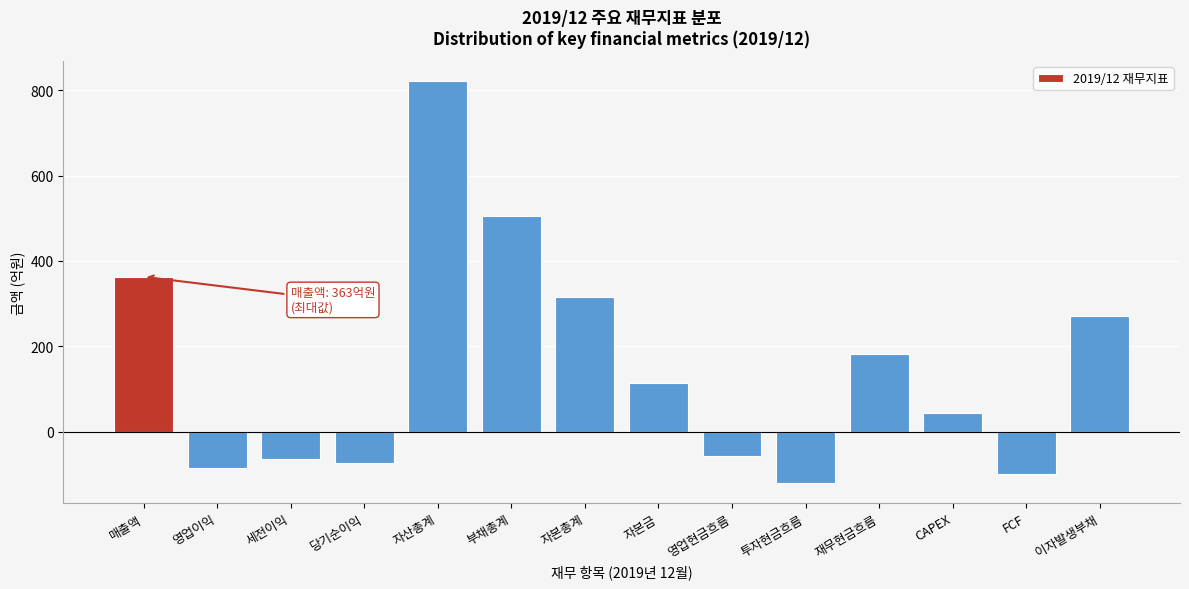

Reading left to right, extract all data points from this chart.

매출액=363	영업이익=-85	세전이익=-64	당기순이익=-74	자산총계=821	부채총계=505	자본총계=316	자본금=114	영업현금흐름=-56	투자현금흐름=-120	재무현금흐름=183	CAPEX=44	FCF=-100	이자발생부채=270